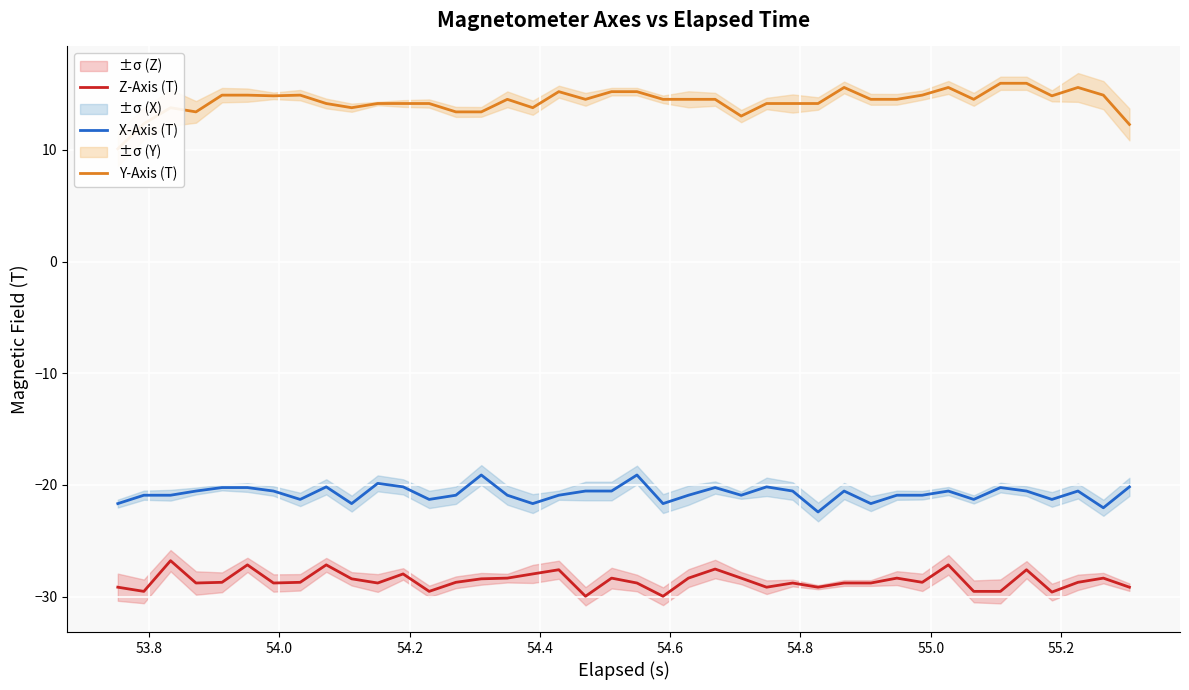

At how many categories does at least one series exceed 14?

30